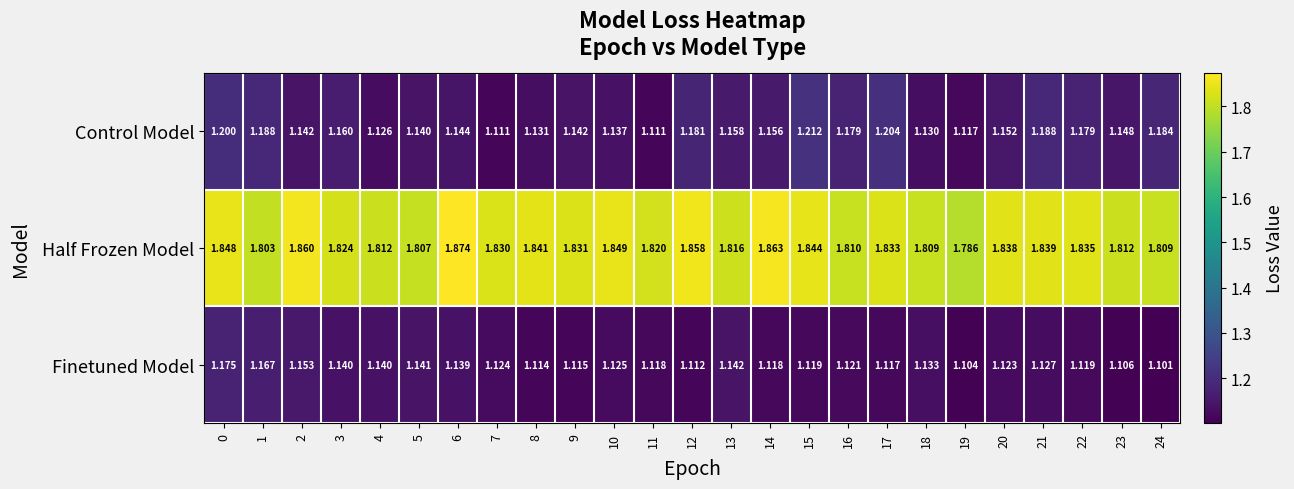

Which series has the widest spread of values?

Control Model